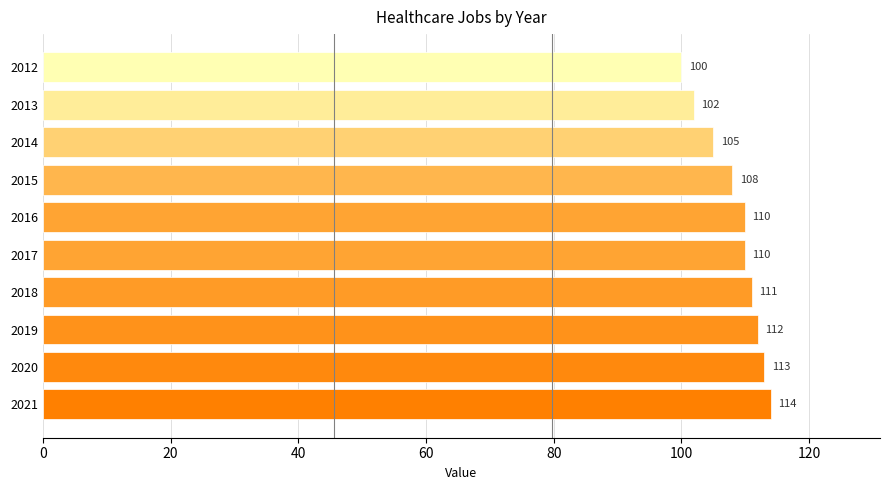

What value does the data have at 2020, to the nearest 5?

115